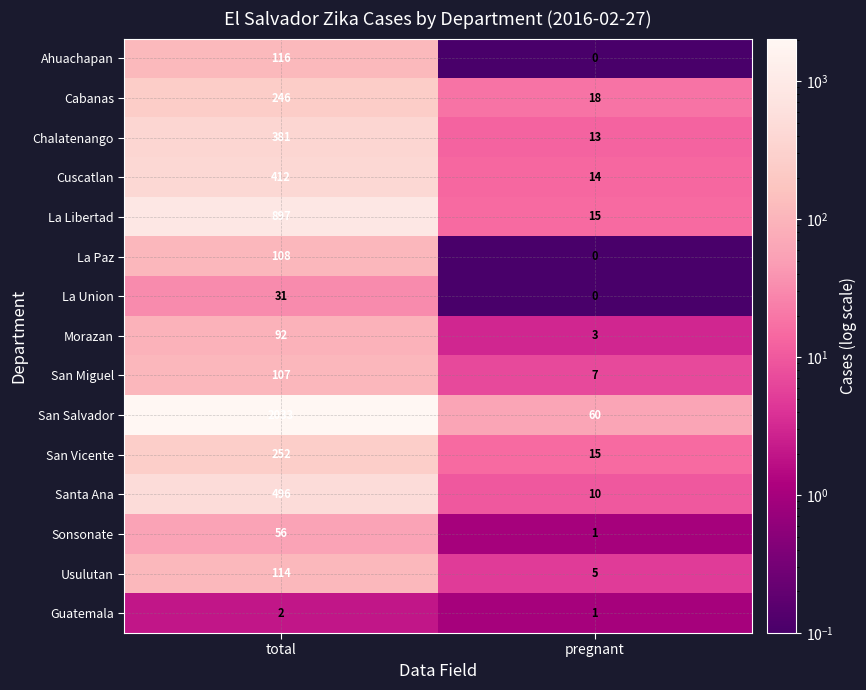

At which label is San Vicente closest to 133?

pregnant